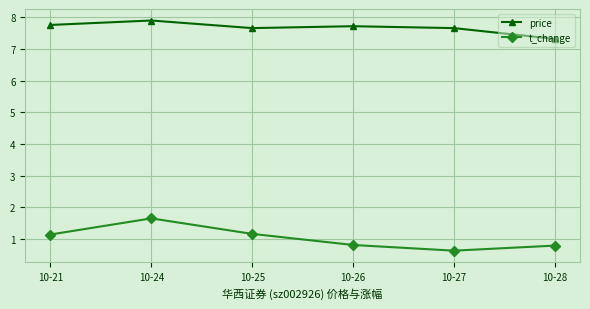

Is it true that price equals 4.7 at 10-26?

False